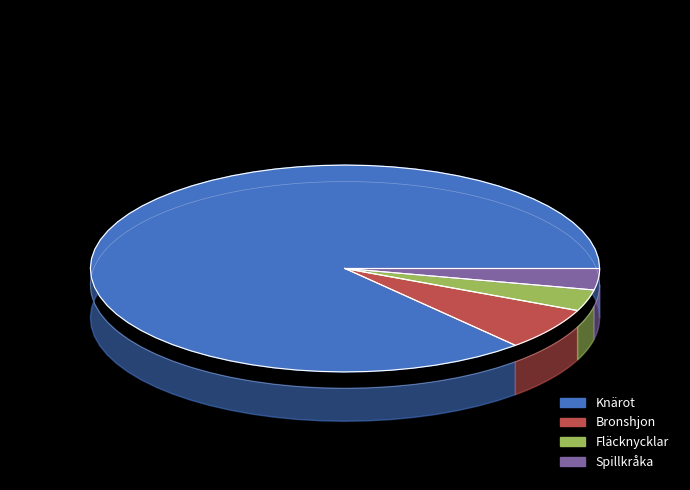

To the nearest percent, what percentage of the pie is Bronshjon?

7%